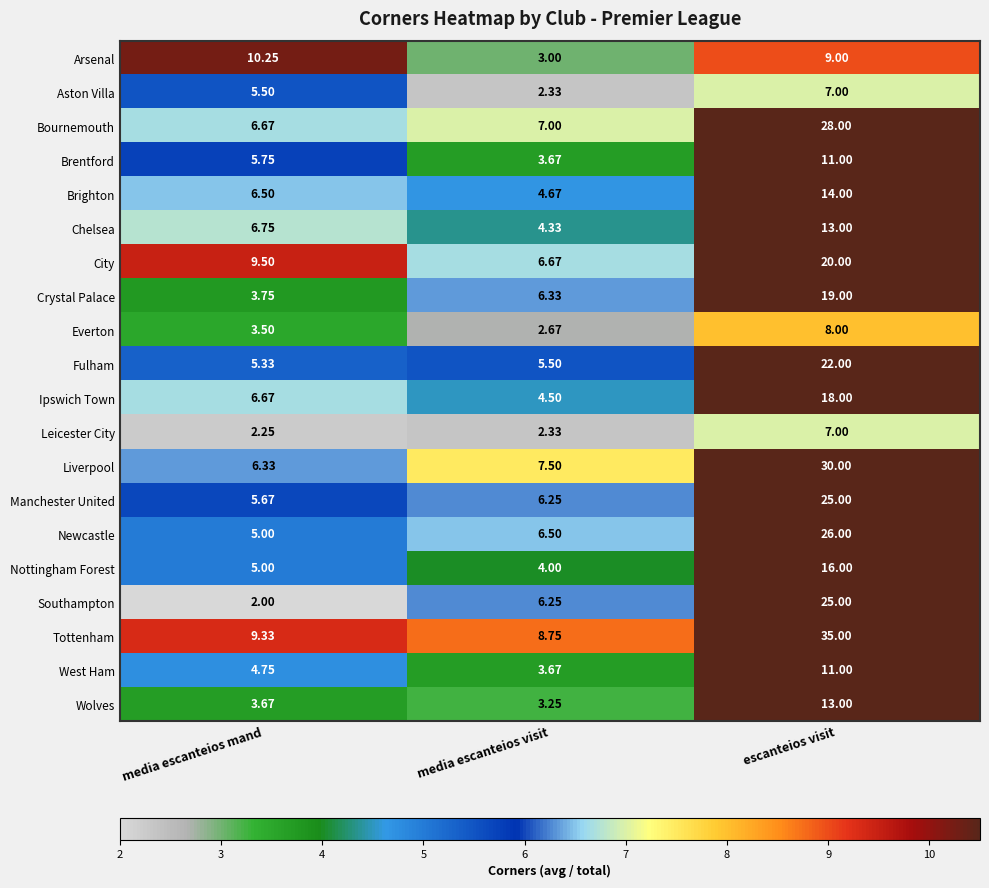

At which category is the sum across all series the highest?

escanteios visit